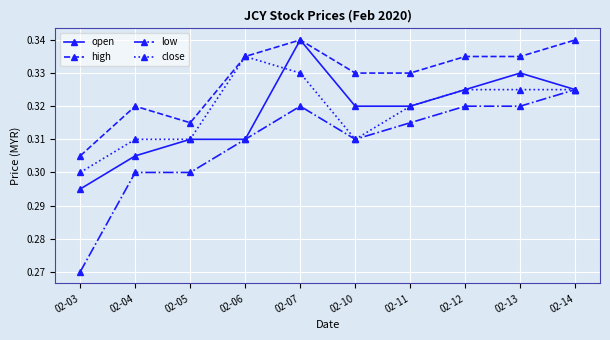

True or false: high and low intersect in this chart.

False